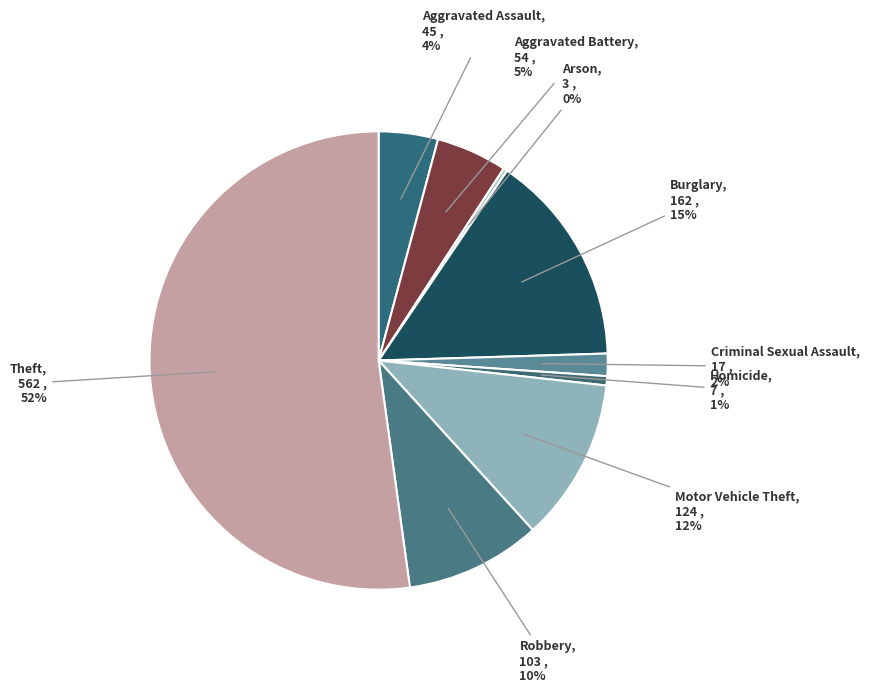

Which slice represents more than half of the pie?

Theft